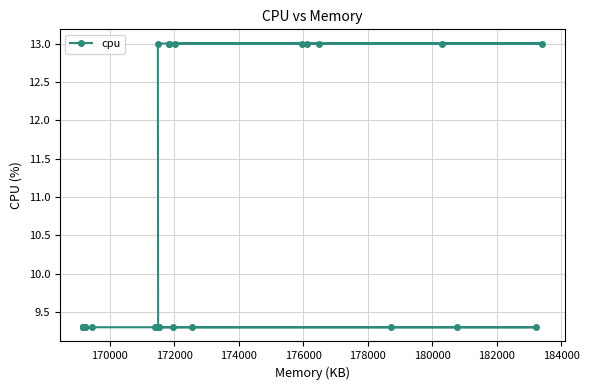

What is the smallest value displayed?

9.3